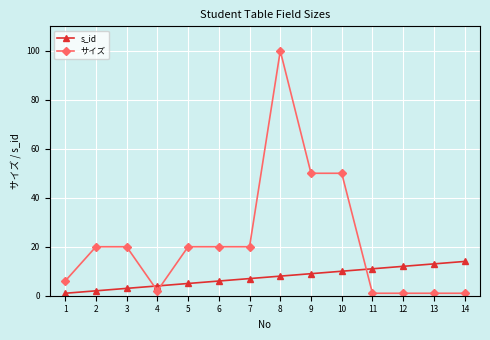

How many categories are shown in the chart?

14